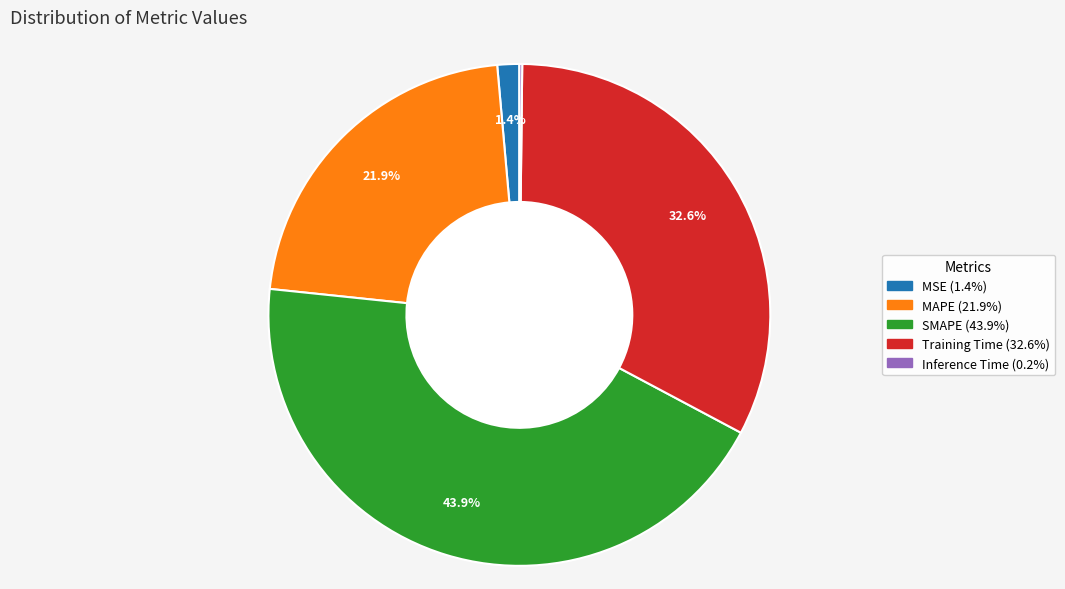

What is the total percentage of MAPE and SMAPE?

65.8%